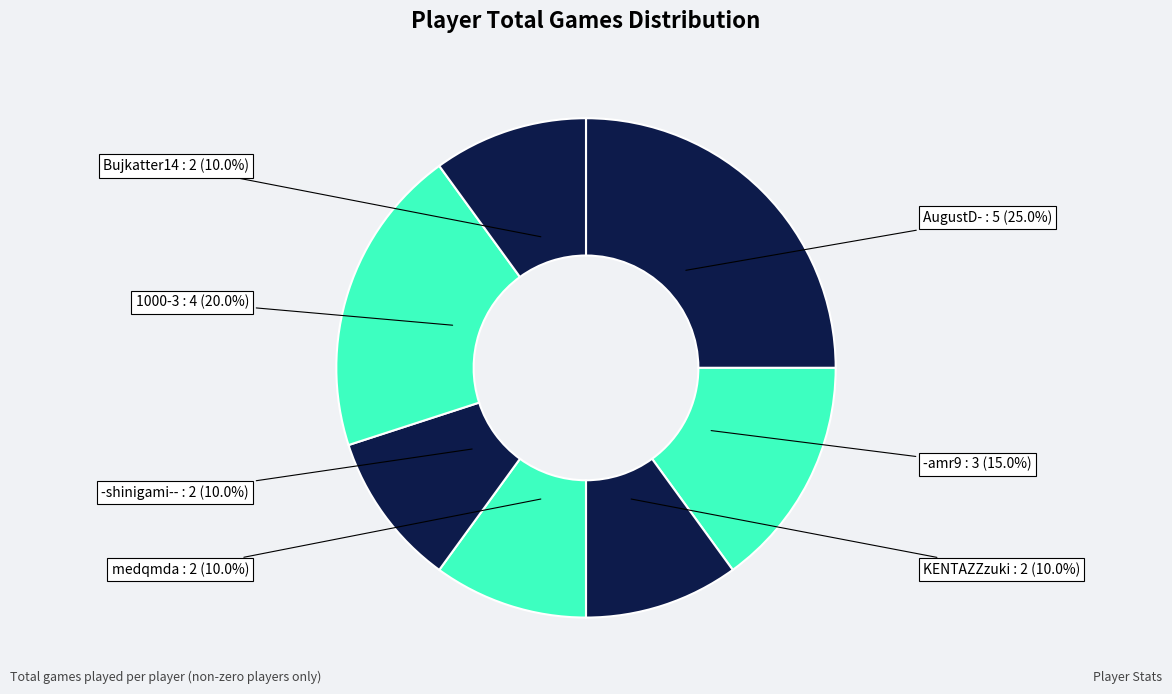

How many slices are in this pie chart?

7